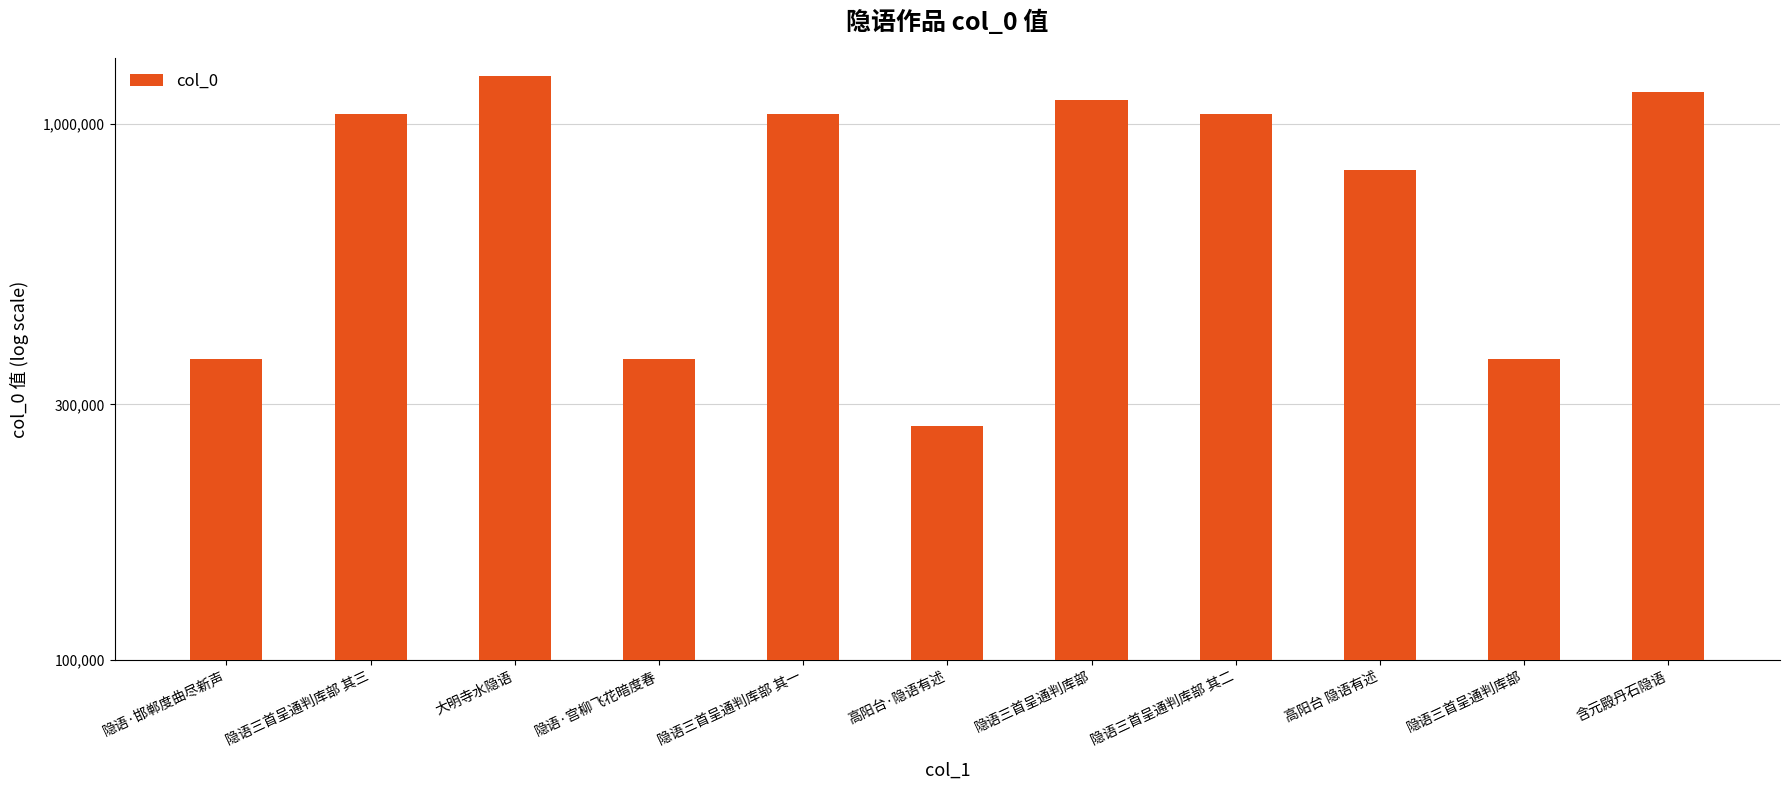

What is the difference between the values at 隐语三首呈通判库部 其三 and 隐语·邯郸度曲尽新声?

679852